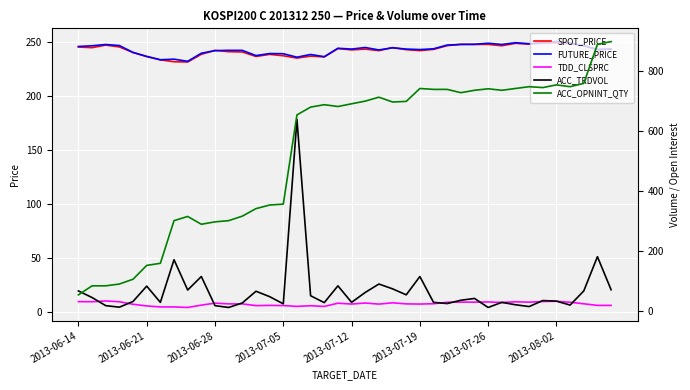

Which series changed the most between 17 and 38?

ACC_OPNINT_QTY